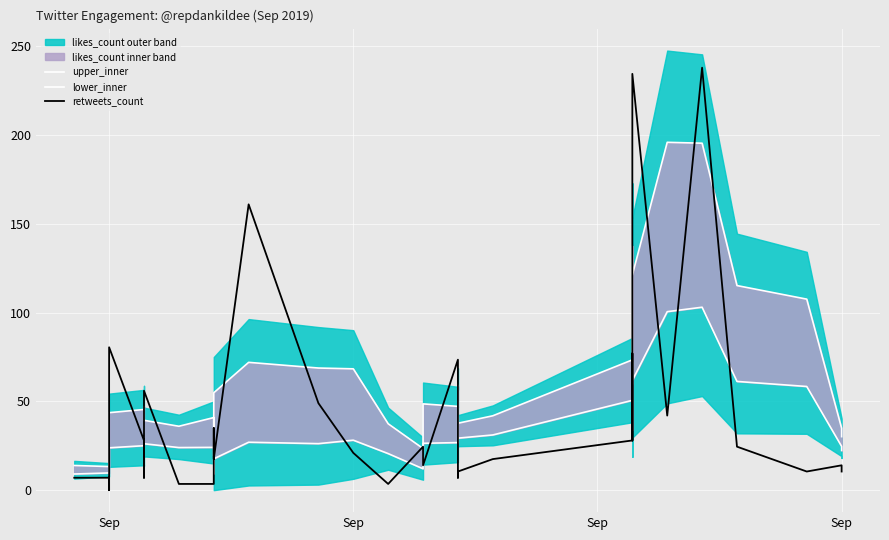

Rank the series by their maximum value, from lowest to highest.

lower_inner, upper_inner, retweets_count